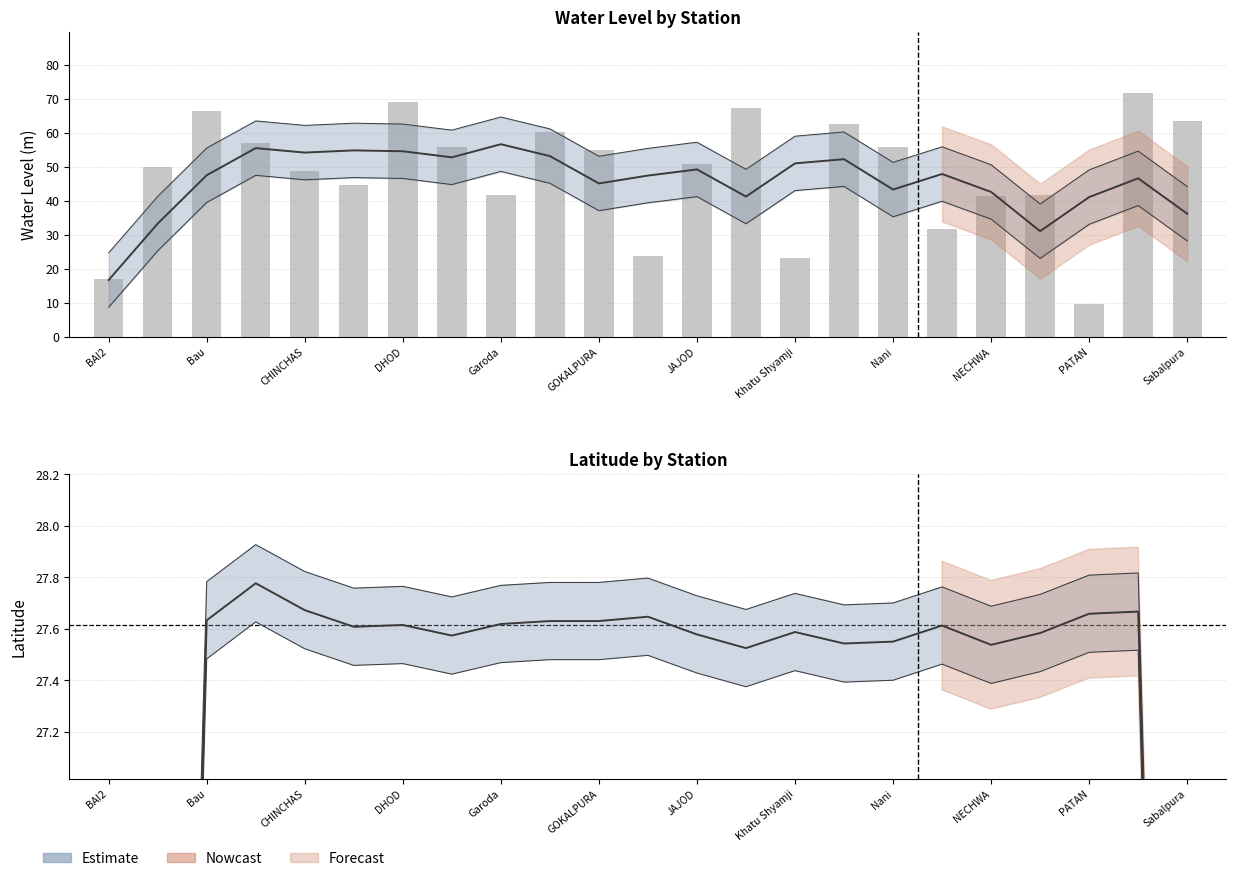

List the labels in order of lat value, largest first.

BALARAN, CHINCHAS, Lachhmangarh, PATAN, JAJOD, Bau, Garoda, RASHIDPURA, GHANA, Sabalpura, Nani, NECHWA, GOKALPURA, Dhudhwalo Ka Bas, Goriya, DHOD, BINJYASI, PALSANA, Dhadhliawas, Nathusar, KARANPURA, Khatu Shyamji, BAI2